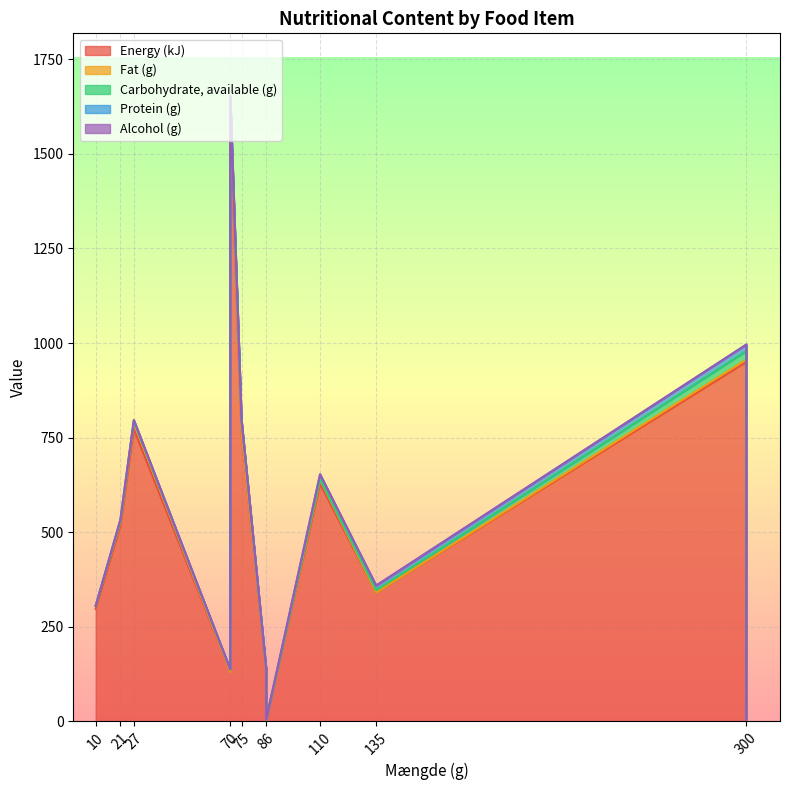

At how many categories does at least one series exceed 129?

10